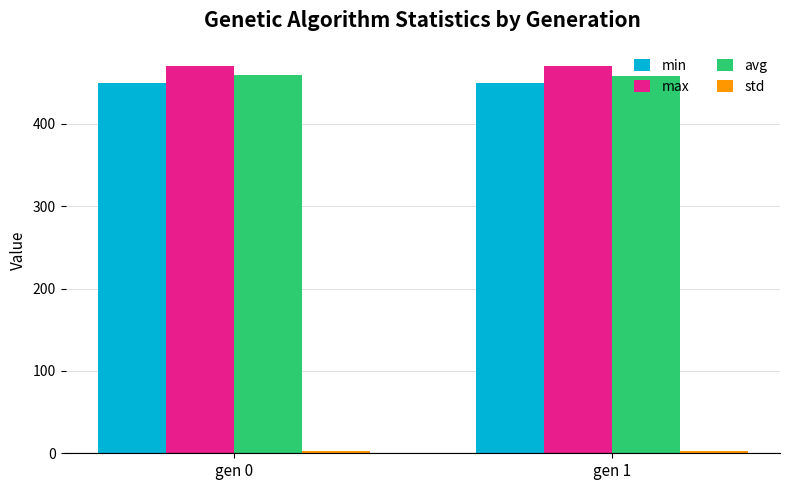

The value of min at gen 1 is 449.5. True or false?

True